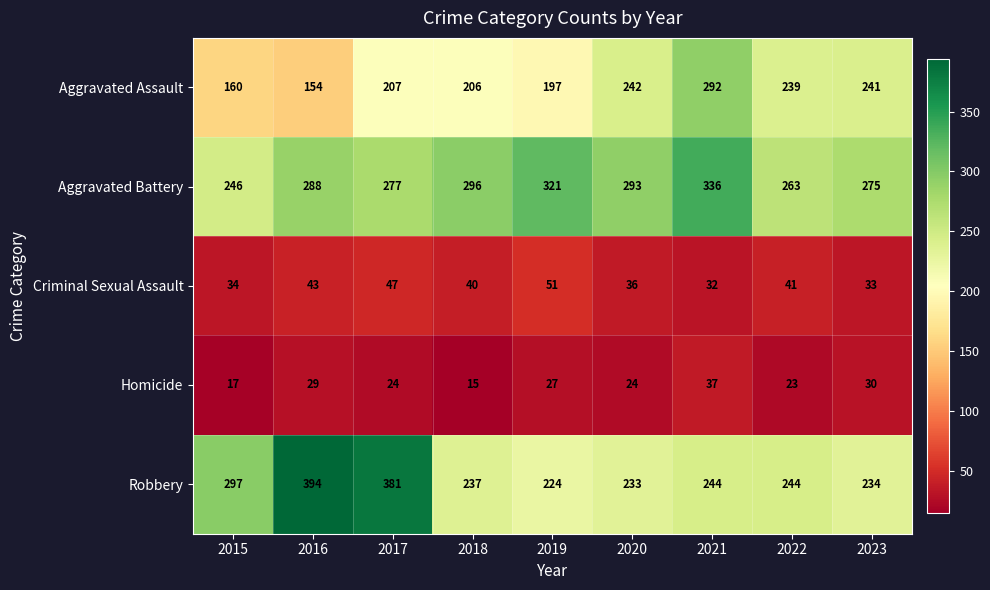

Which series has the largest range (max minus min)?

Robbery